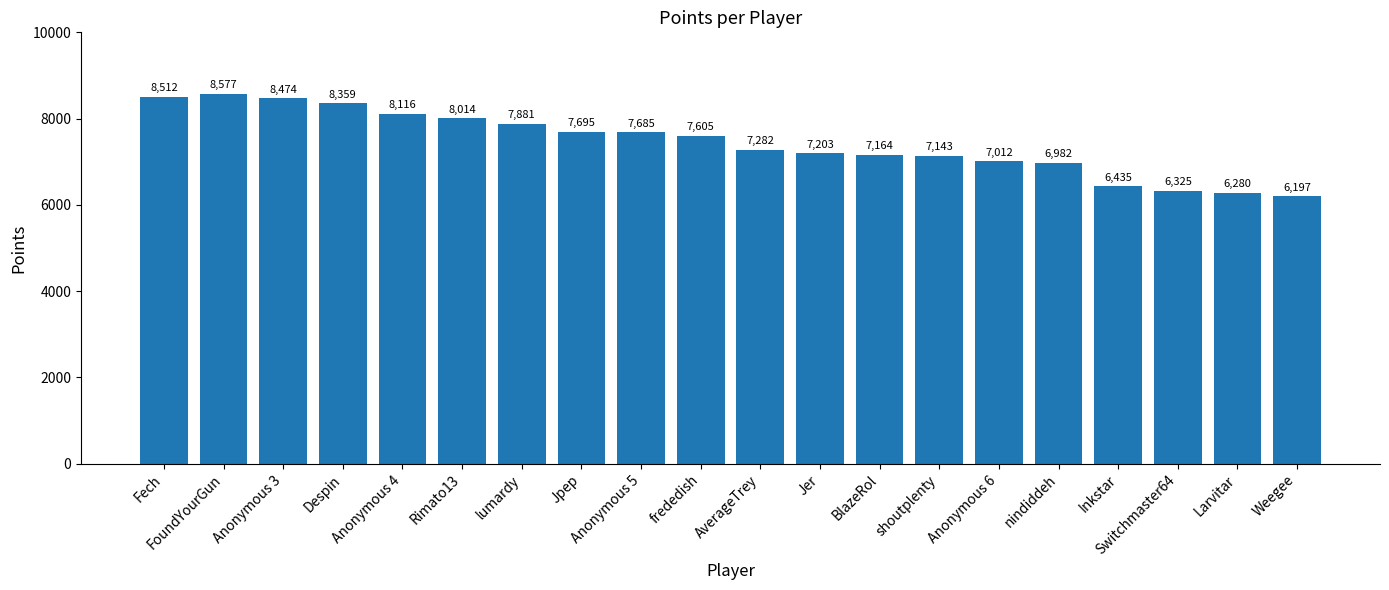

At which label does the data first exceed 7605?

Fech